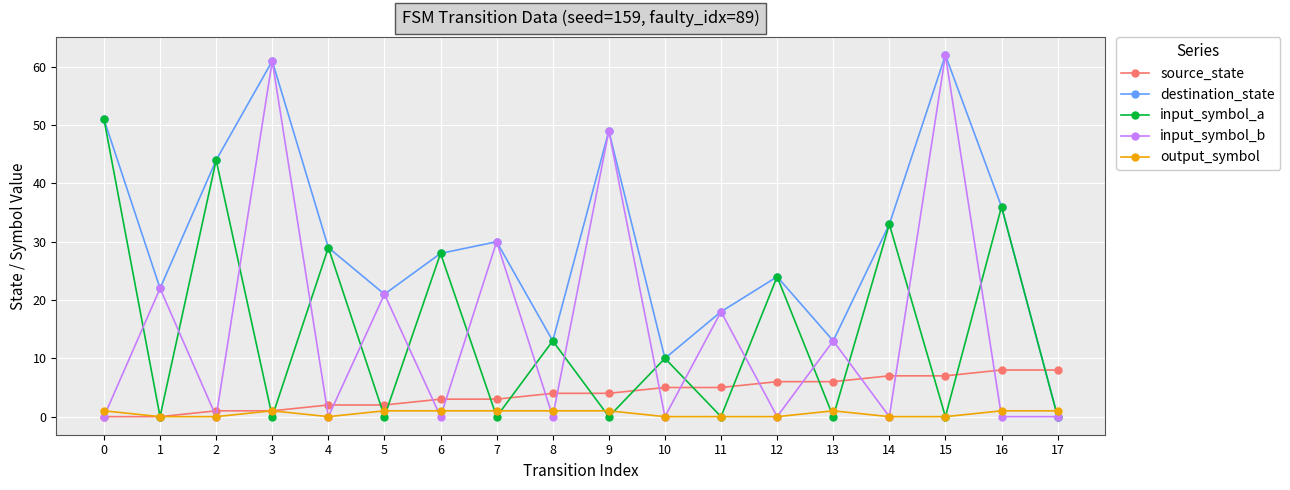

What is the difference between the input_symbol_b values at 2 and 11?

18